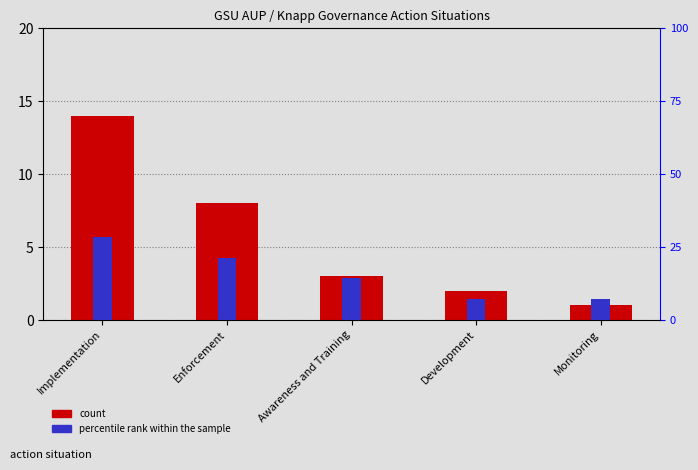

Rank the series by their maximum value, from highest to lowest.

percentile rank within the sample, count